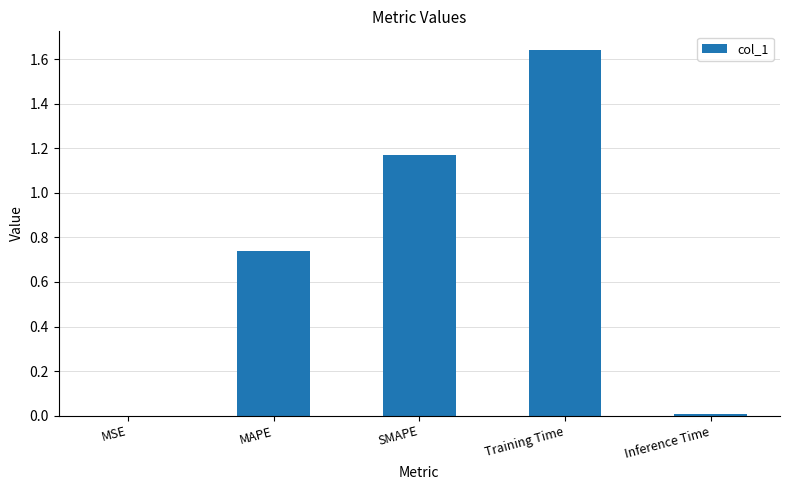

The chart shows a value of 0.0 at MSE. True or false?

True